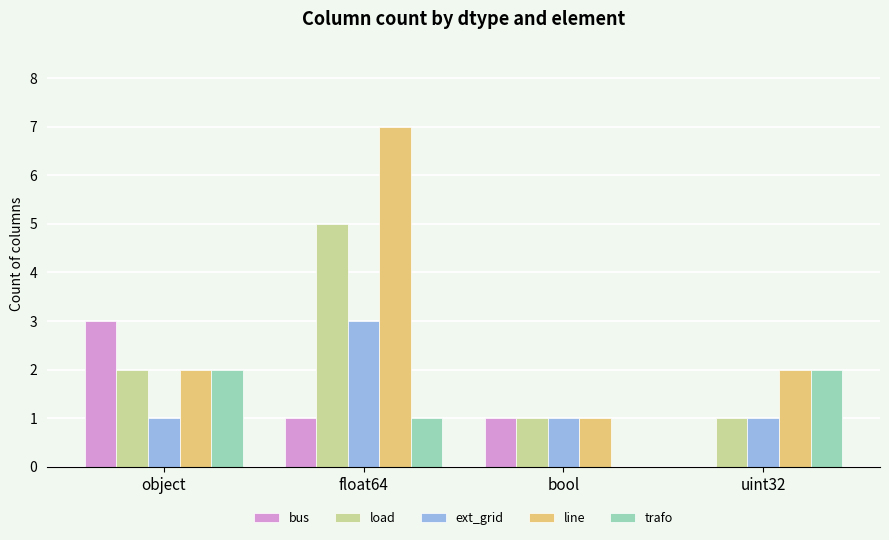

At which category is the sum across all series the highest?

float64